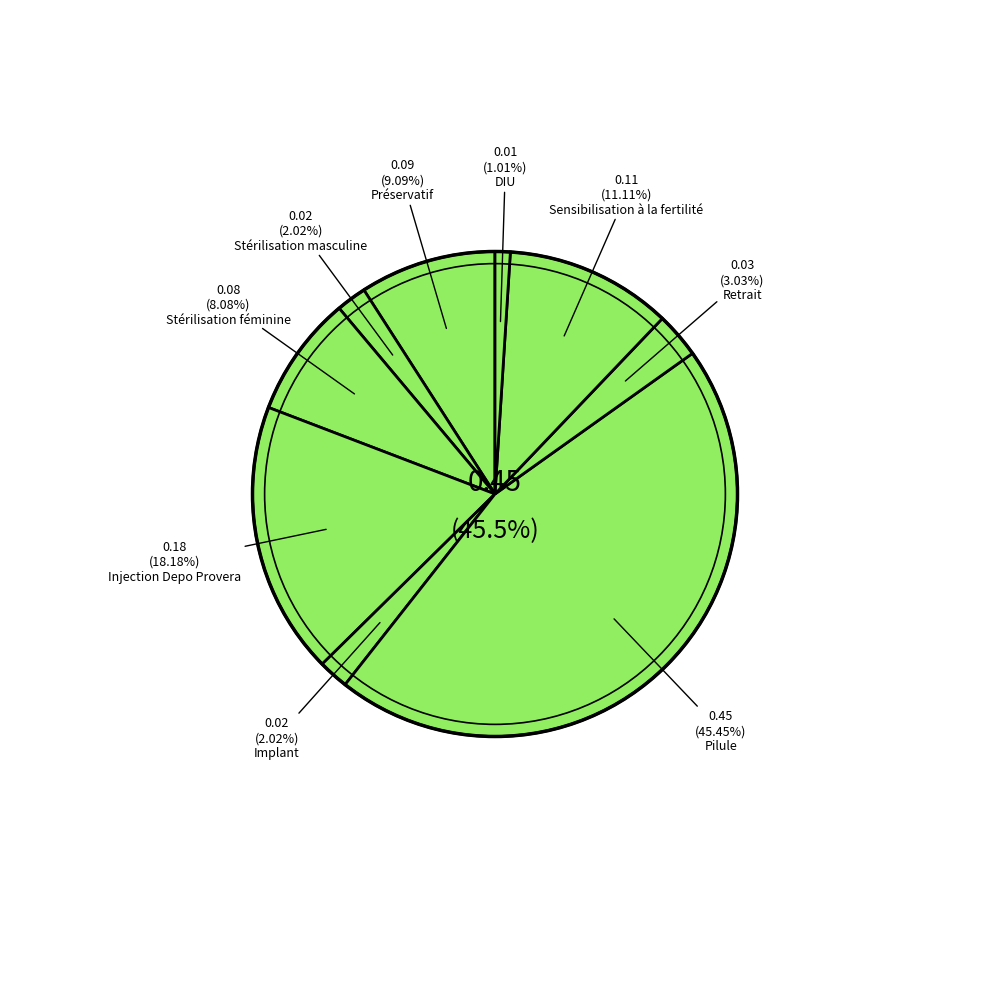

The Injection Depo Provera slice represents 18% of the pie. True or false?

True